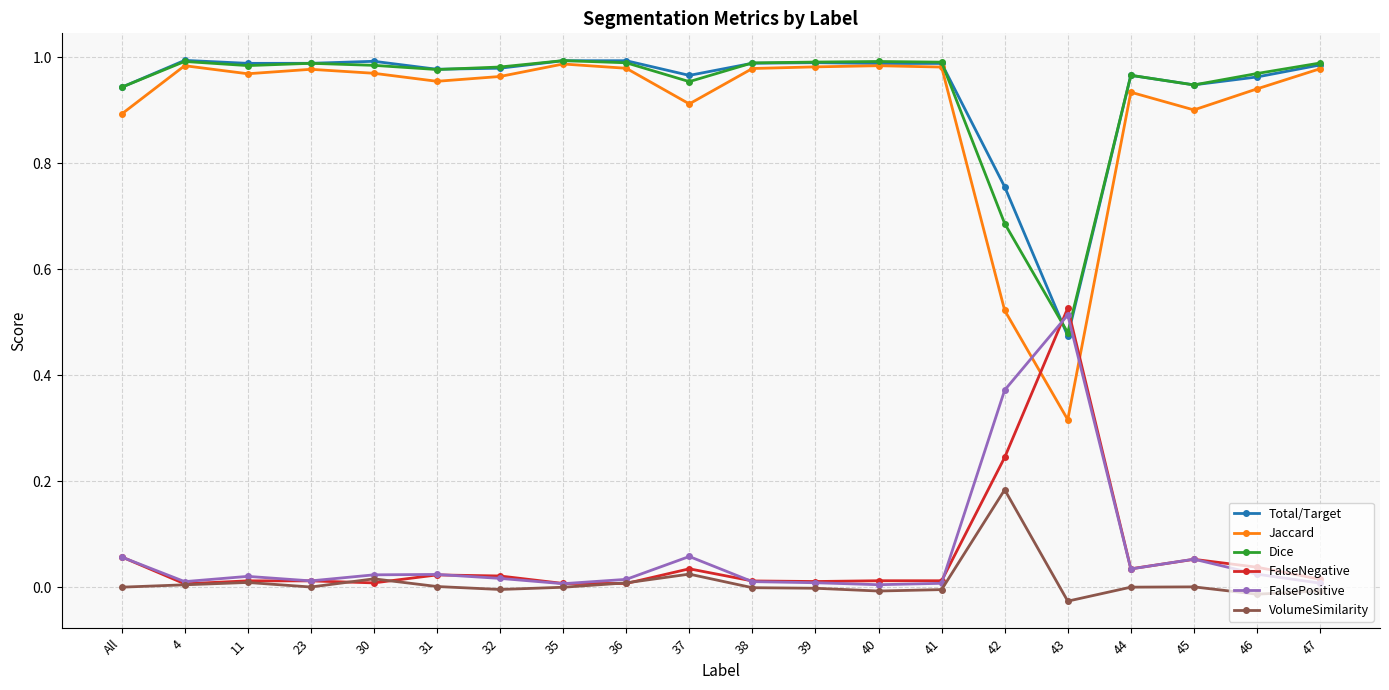

What is the total value across all series at 37?

2.9